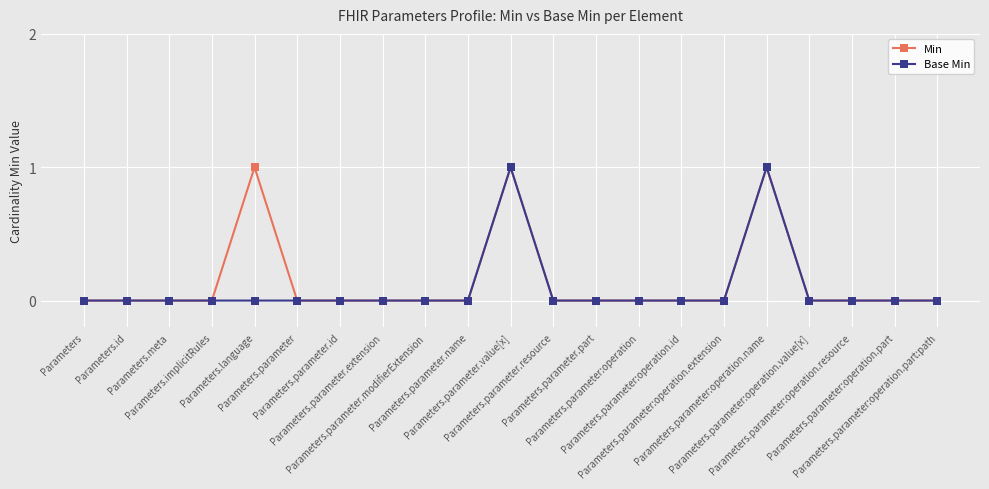

How many distinct data groups are displayed?

2